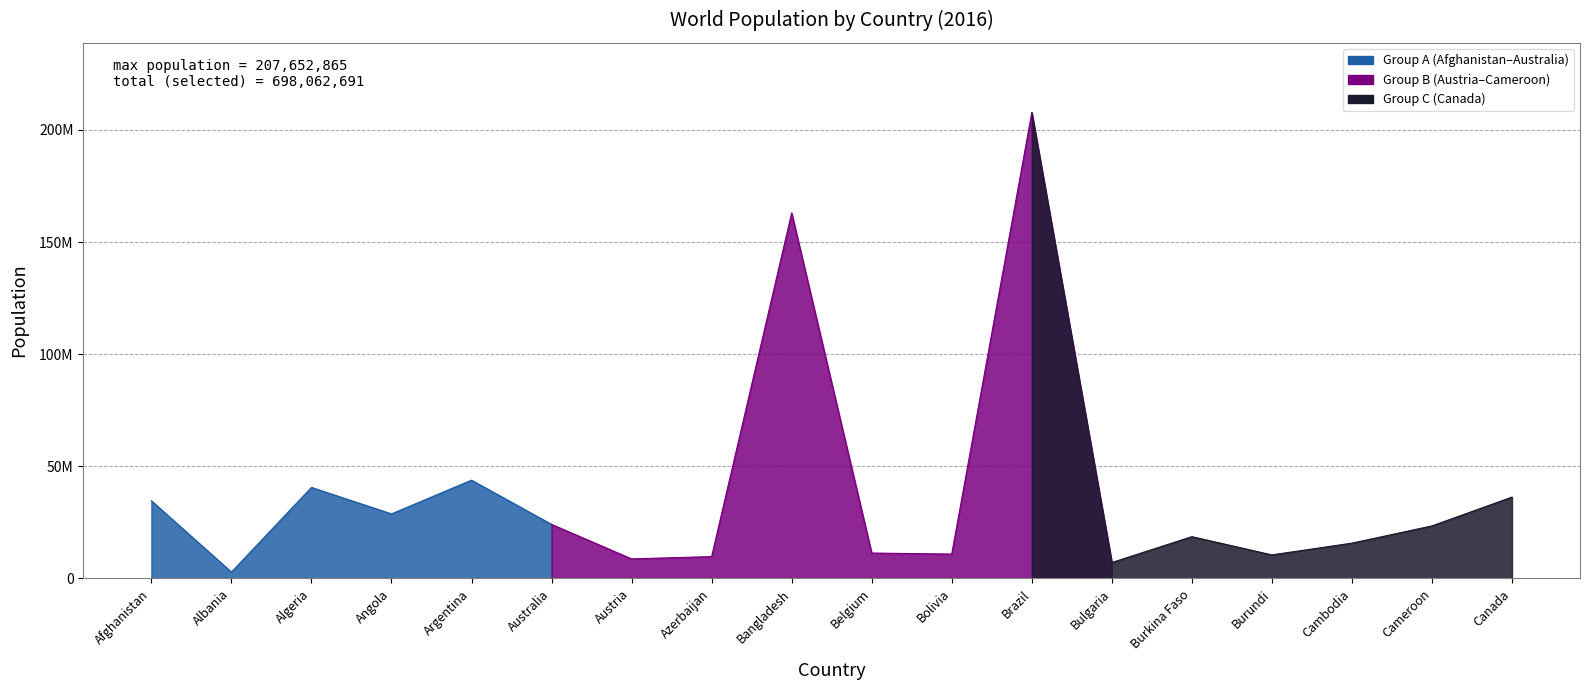

What is the value of the 15th point from the left?

10524117